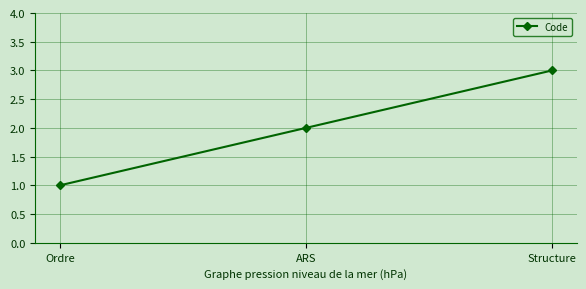

How many lines are shown in the chart?

1